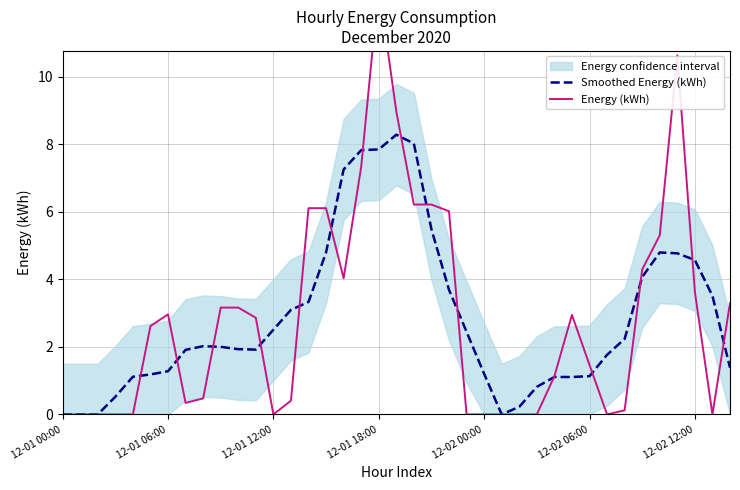

The Energy (kWh) series shows 0.0 at 26. True or false?

True